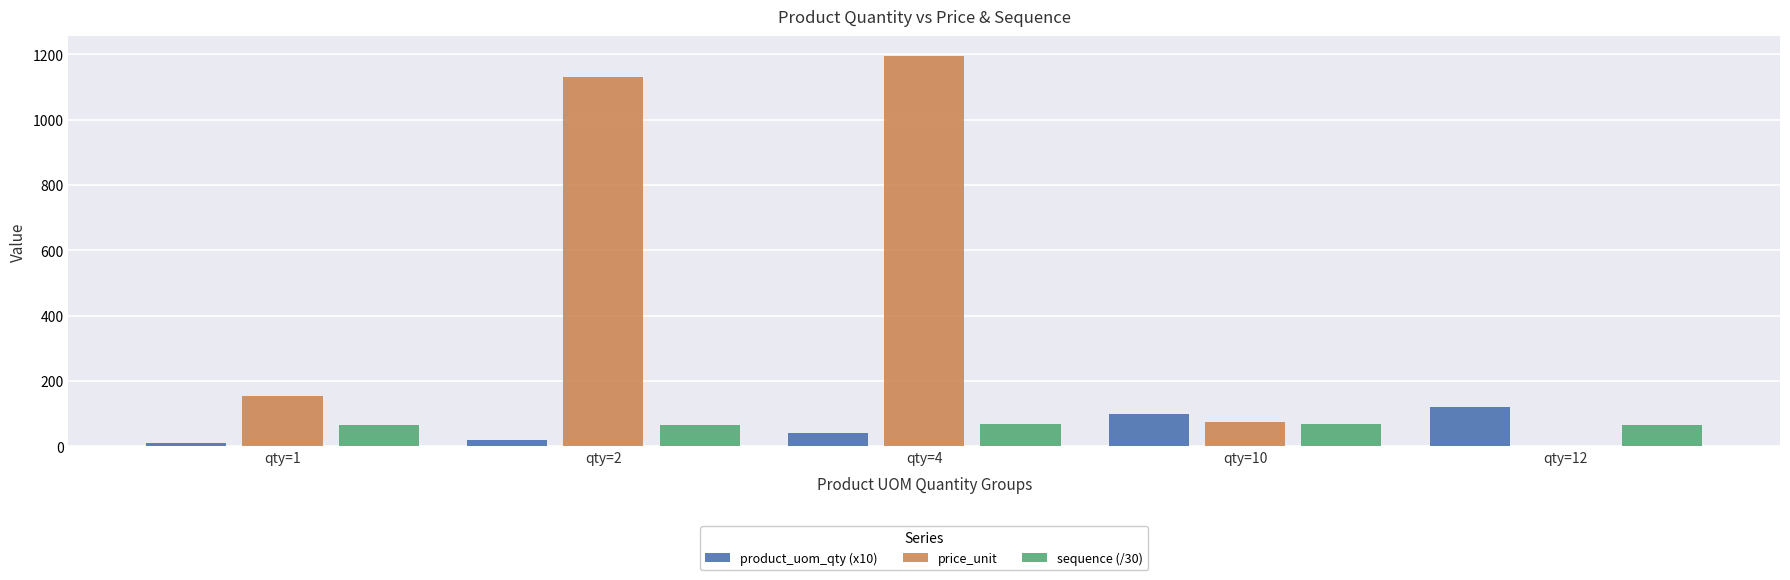

What is the spread (max minus min) of values at qty=1?

145.1